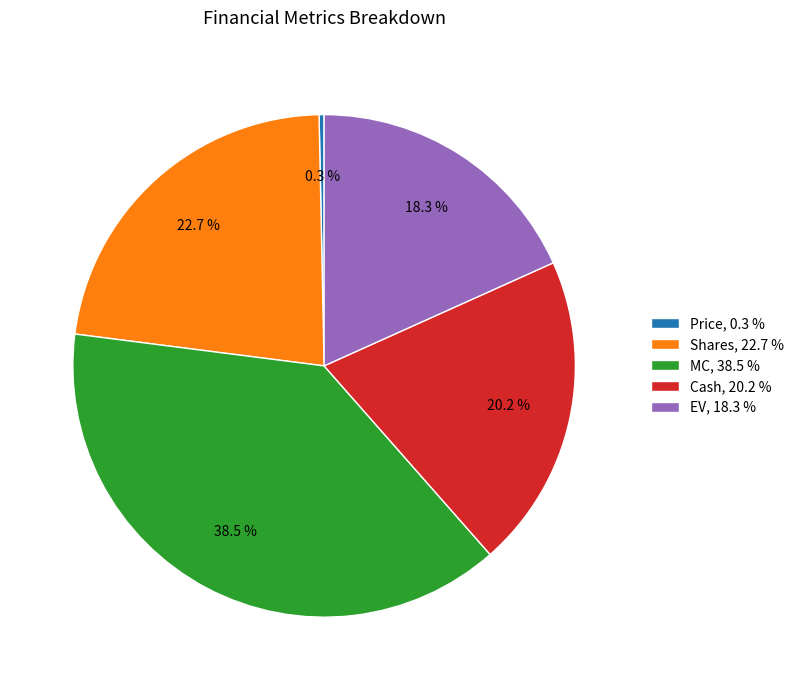

Is Cash the majority of the pie?

No